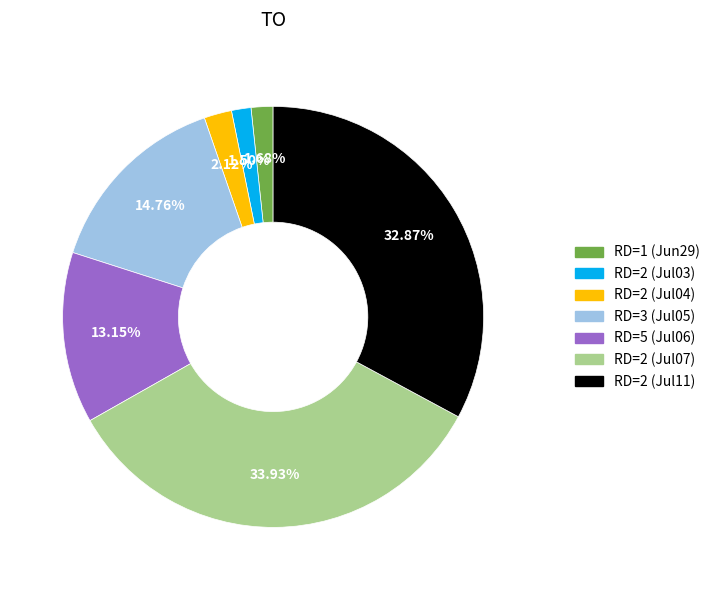

Is there any slice that represents more than half of the pie?

No